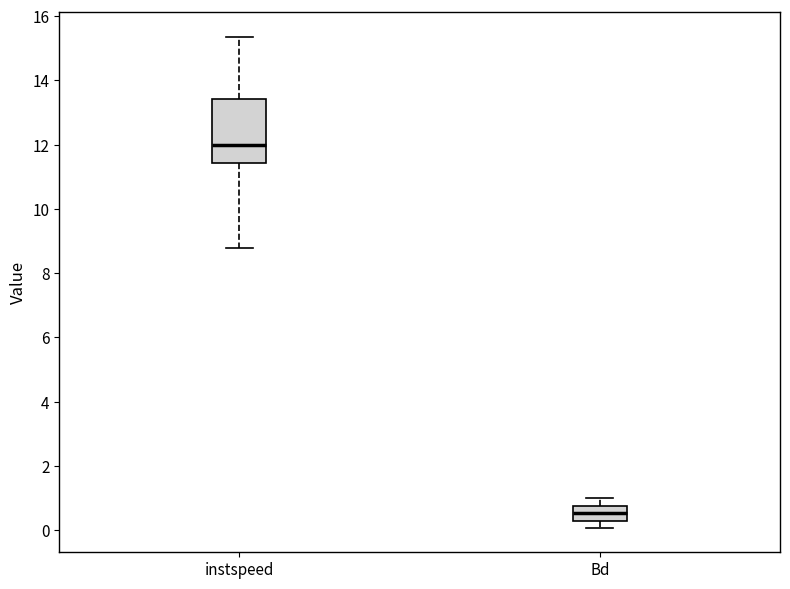

Where does the median line of the box for Bd sit on the y-axis? The values are not printed on the chart, so give them approximately, as read against the axis.

0.6